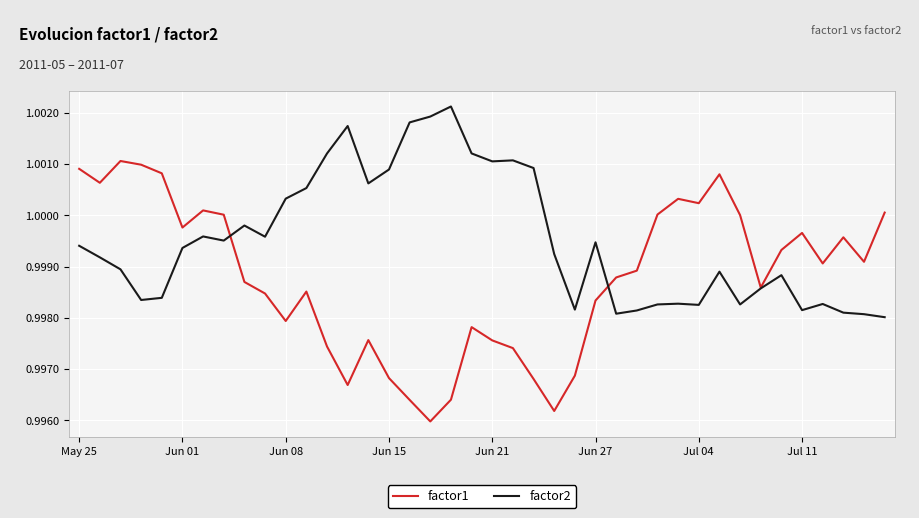

What is the sum of all factor2 values?

40.0